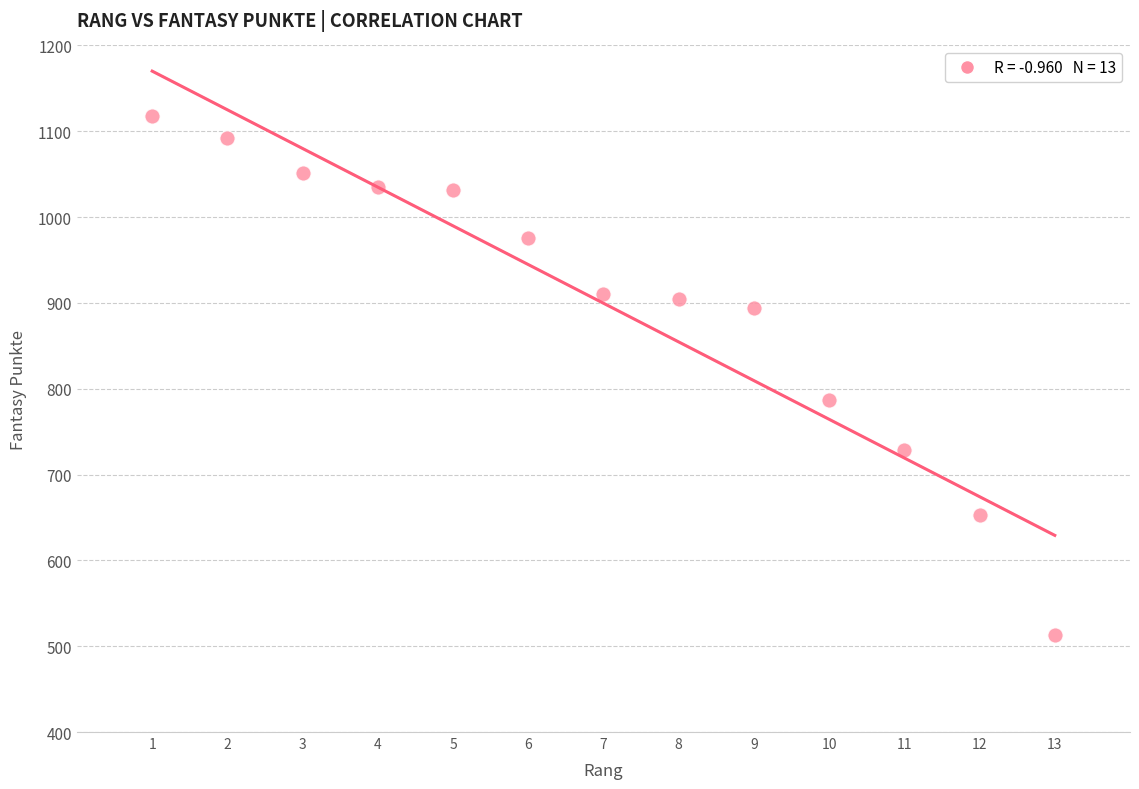

What is the range of Y values (max minus min)?

605